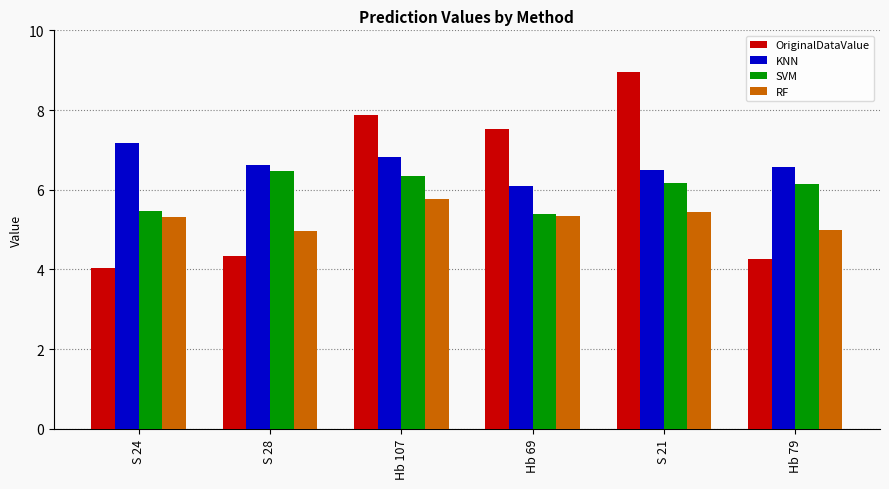

How many bars are there in each group?

4